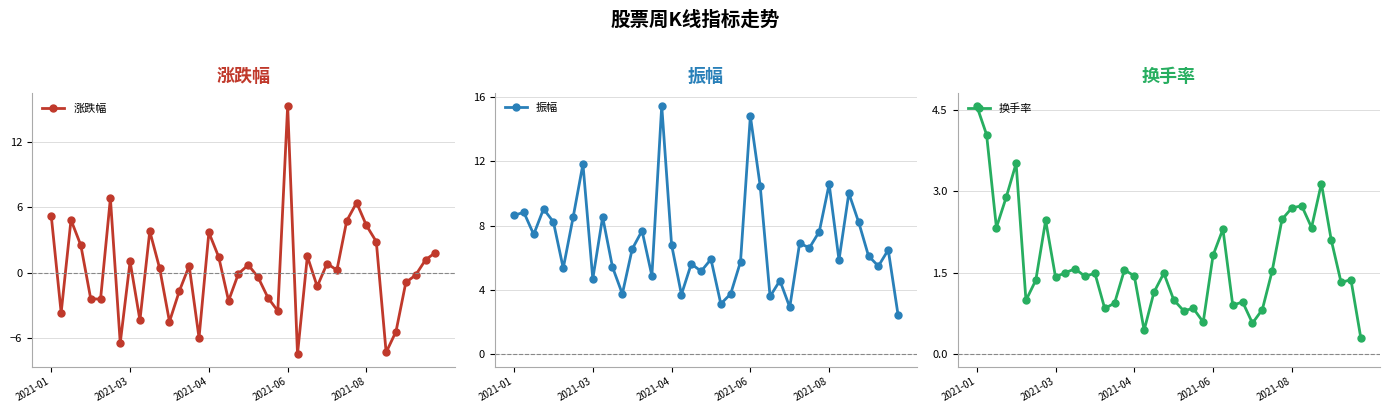

Reading left to right, what are all the values shown in this chart?

涨跌幅: 5.2	-3.6	4.9	2.5	-2.4	-2.4	6.8	-6.4	1.1	-4.3	3.8	0.4	-4.5	-1.7	0.7	-6.0	3.7	1.5	-2.5	-0.1	0.7	-0.4	-2.3	-3.5	15.3	-7.4	1.5	-1.2	0.9	0.3	4.8	6.4	4.3	2.9	-7.3	-5.4	-0.9	-0.2	1.2	1.9
振幅: 8.6	8.8	7.5	9.0	8.2	5.3	8.5	11.8	4.7	8.5	5.4	3.8	6.5	7.7	4.9	15.5	6.8	3.7	5.6	5.2	5.9	3.1	3.8	5.8	14.8	10.5	3.6	4.6	2.9	6.9	6.6	7.6	10.6	5.9	10.0	8.2	6.1	5.5	6.5	2.4
换手率: 4.6	4.0	2.3	2.9	3.5	1.0	1.4	2.5	1.4	1.5	1.6	1.4	1.5	0.8	0.9	1.6	1.4	0.4	1.1	1.5	1.0	0.8	0.8	0.6	1.8	2.3	0.9	1.0	0.6	0.8	1.5	2.5	2.7	2.7	2.3	3.1	2.1	1.3	1.4	0.3